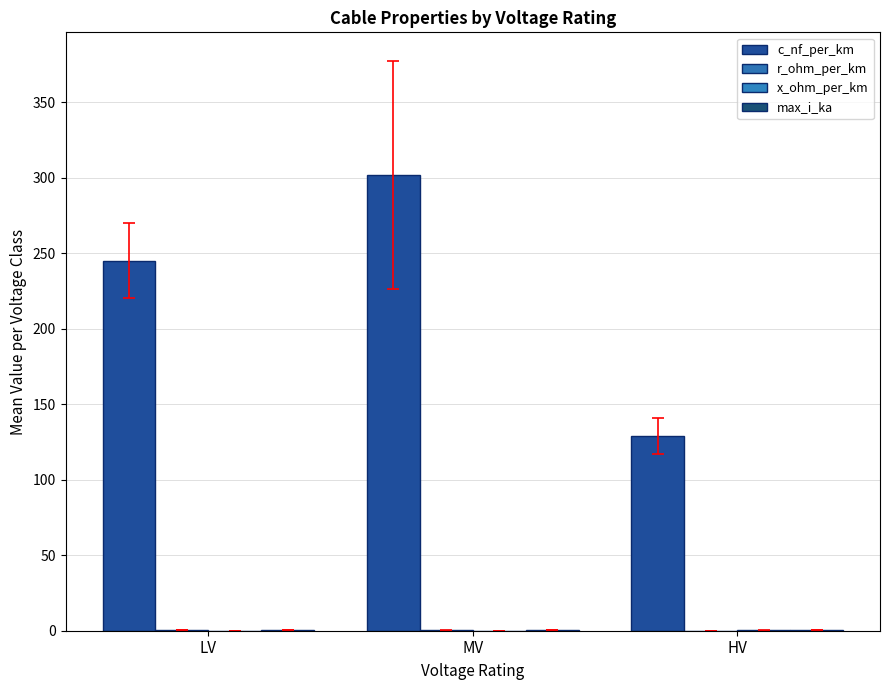

Count the number of data series in this chart.

4